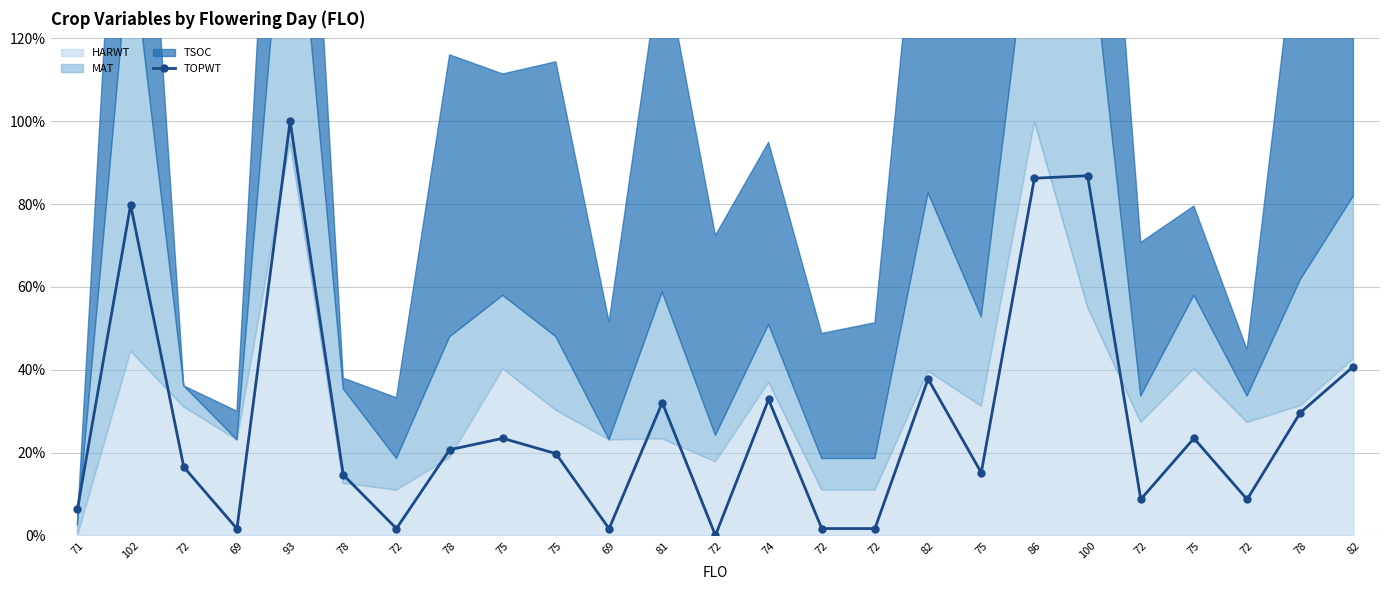

The chart shows a value of 14.6 at 78. True or false?

True